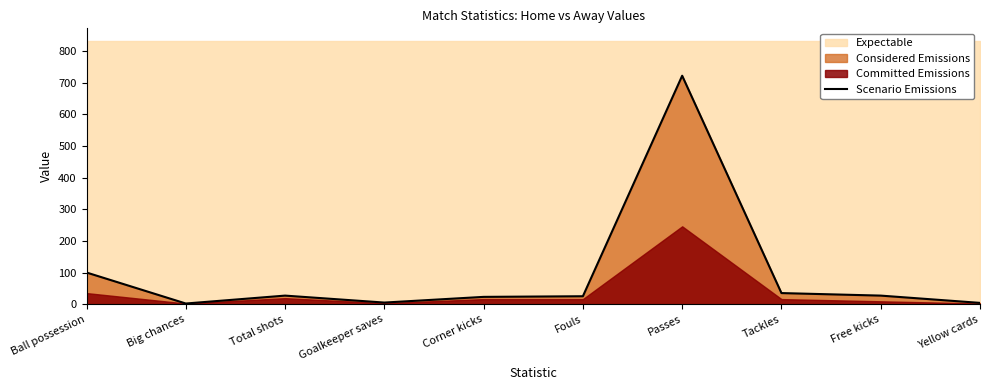

What is the average value?

97